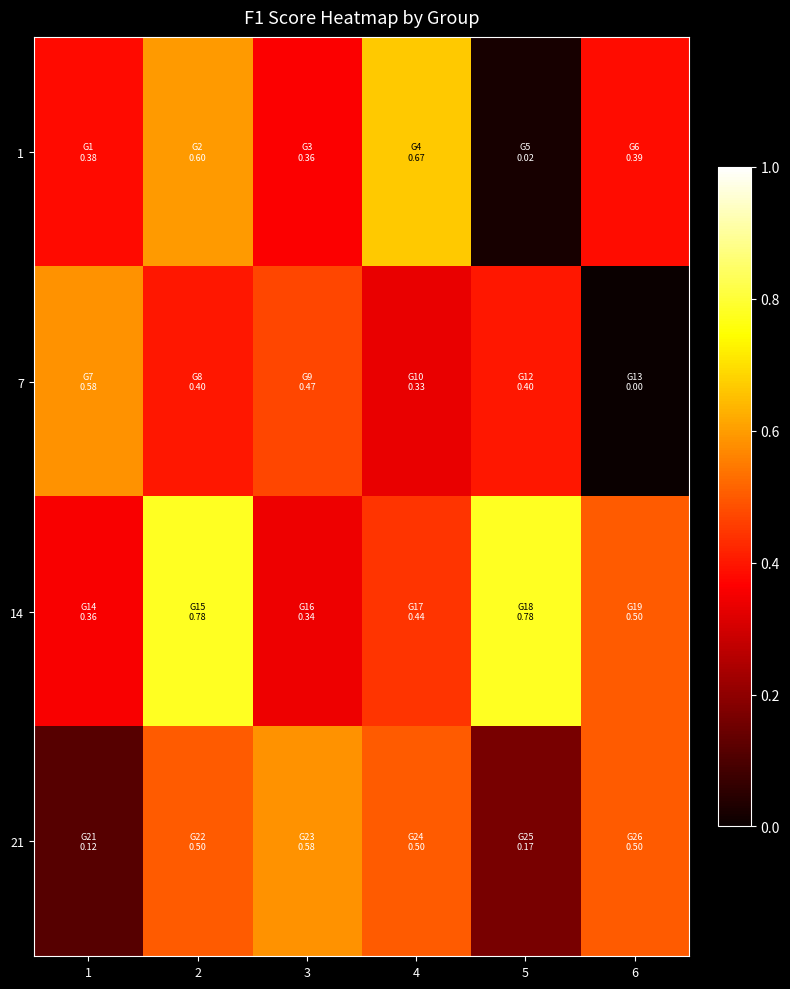

Reading left to right, extract all data points from this chart.

1: 1=0.4	2=0.6	3=0.4	4=0.7	5=0.0	6=0.4
7: 1=0.6	2=0.4	3=0.5	4=0.3	5=0.4	6=0.0
14: 1=0.4	2=0.8	3=0.3	4=0.4	5=0.8	6=0.5
21: 1=0.1	2=0.5	3=0.6	4=0.5	5=0.2	6=0.5